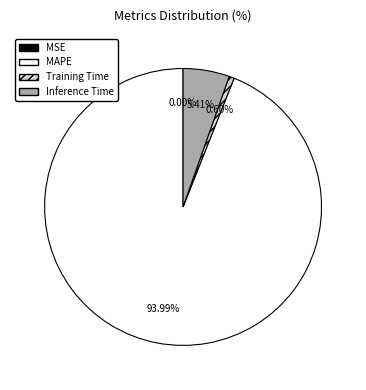

What percentage is the Training Time slice, to the nearest percent?

1%